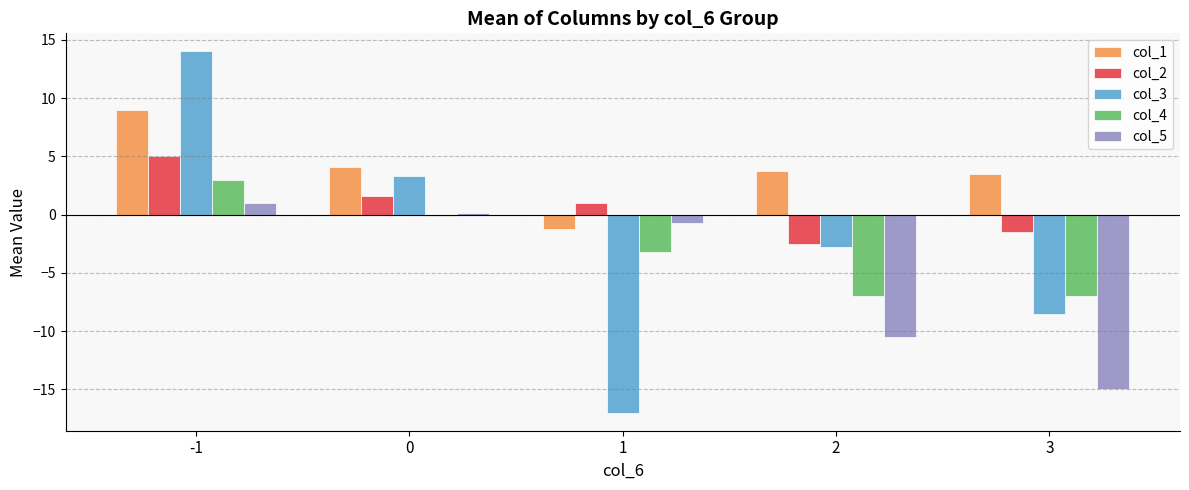

How many data points in col_3 are less than -2?

3